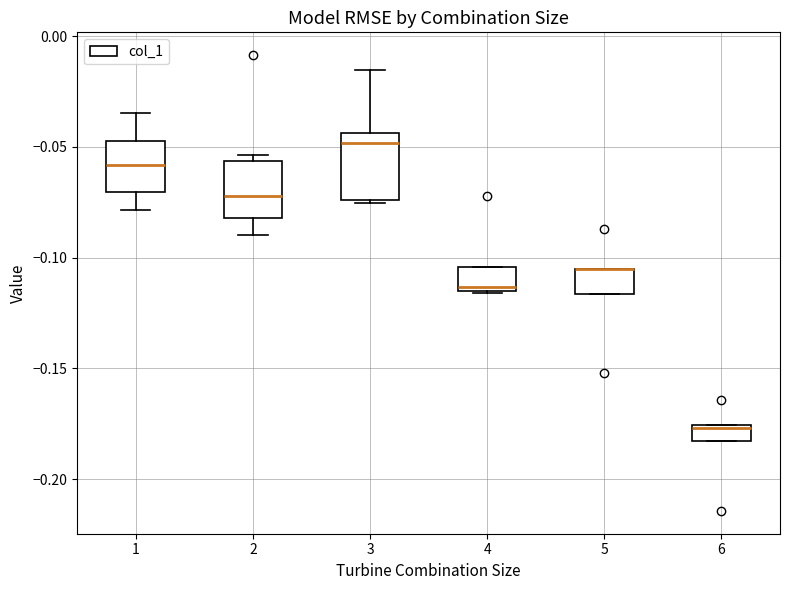

Where is the lower edge of the box at x = 6 on the y-axis? The values are not printed on the chart, so give them approximately, as read against the axis.

-0.185